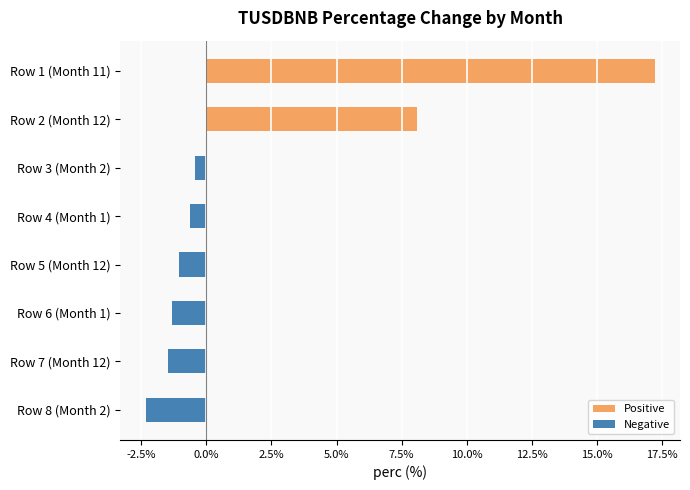

How many data points does each series have?

8